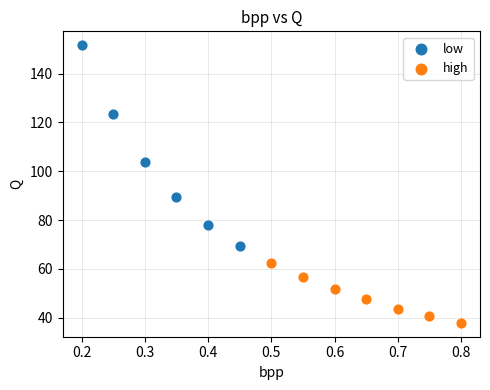

Which series has the largest Y range (max minus min)?

low